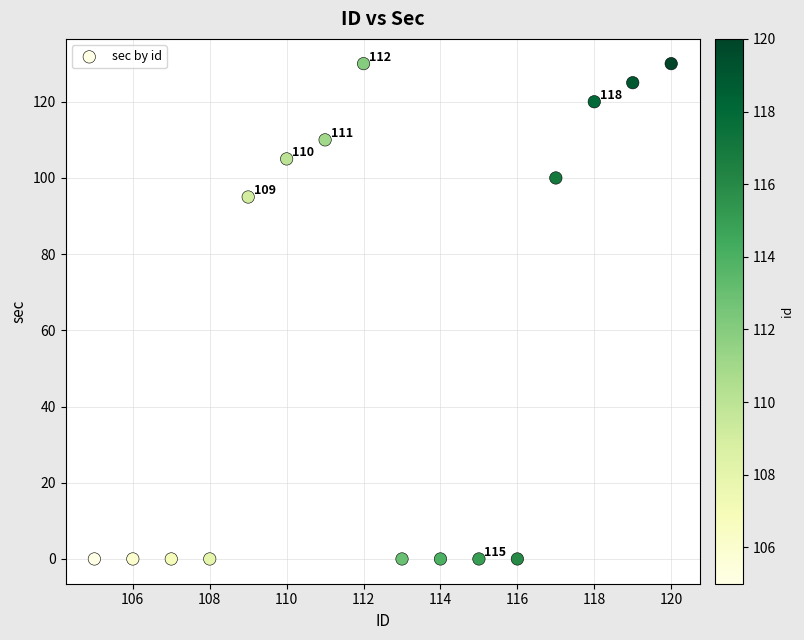

What Y value in the scatter plot is closest to 65?

95